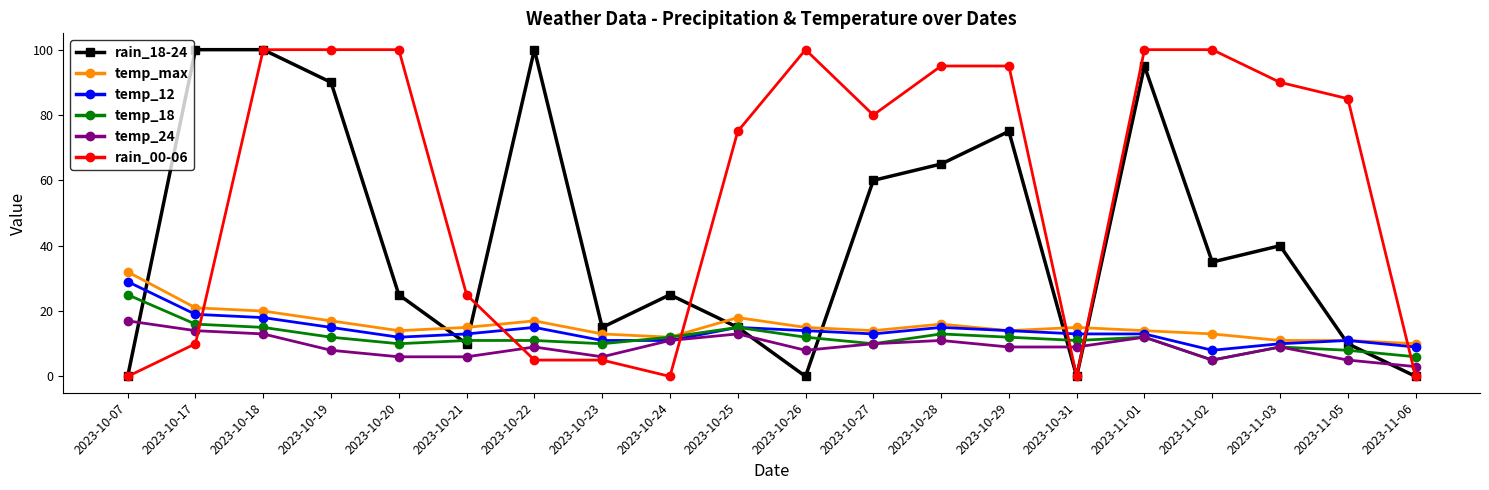

How many data points in rain_18-24 are less than 35?

10